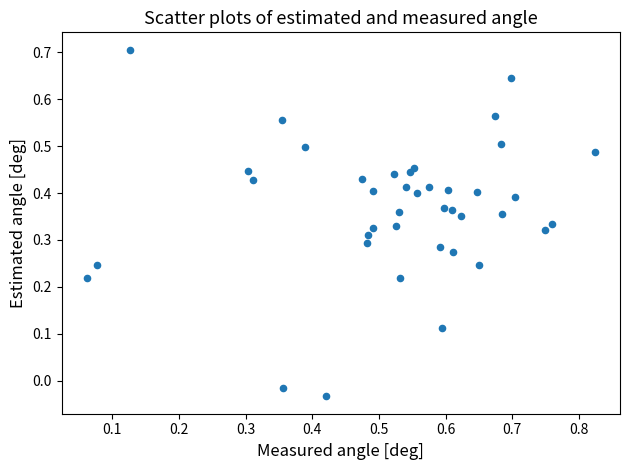

What is the range of Y values (max minus min)?

0.7